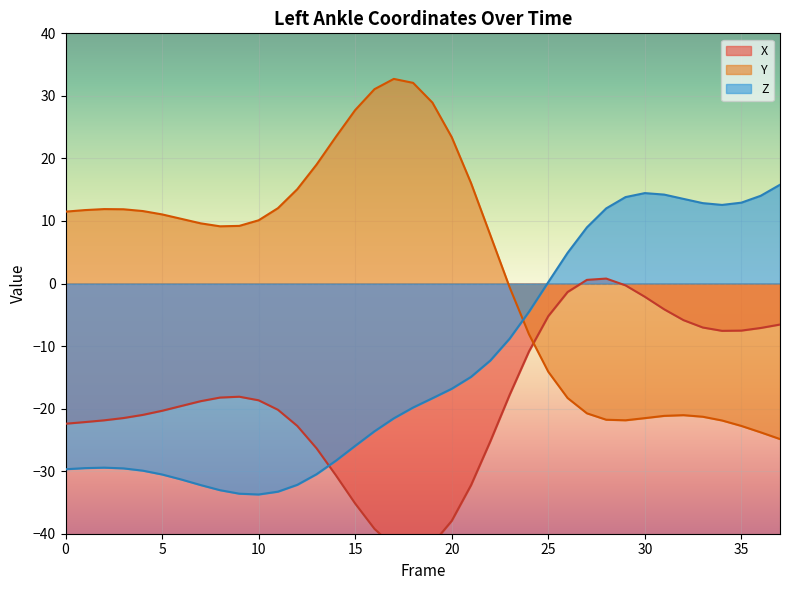

What is the sum of all Z values?

-483.2